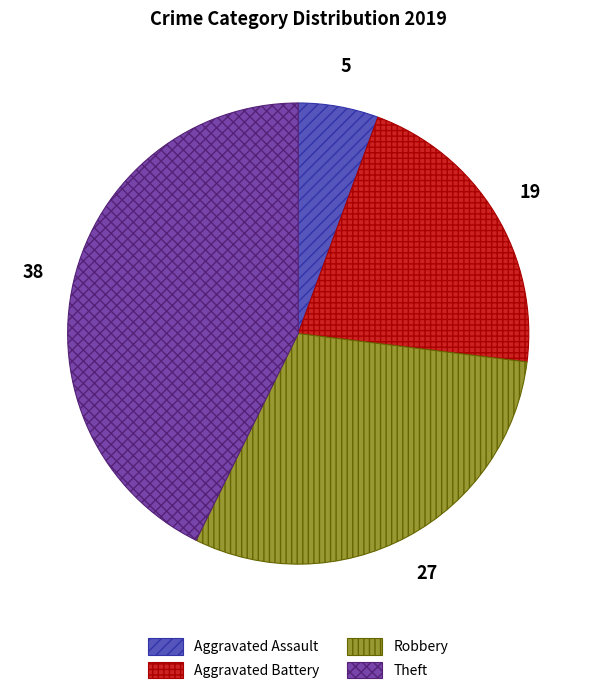

Does Robbery represent more than half of the total?

No